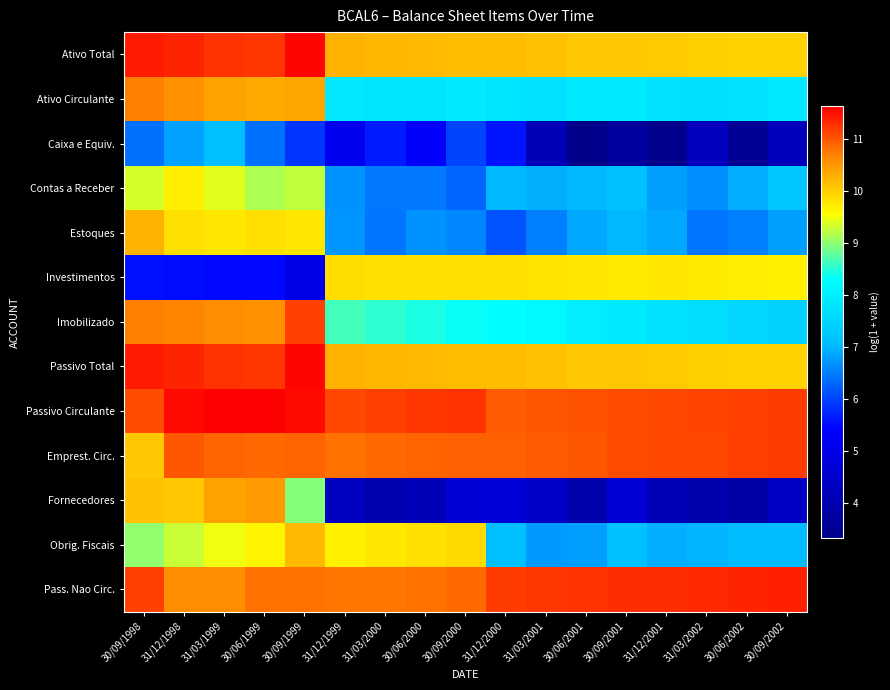

Which series changed the most between 31/12/1998 and 30/06/2000?

Fornecedores